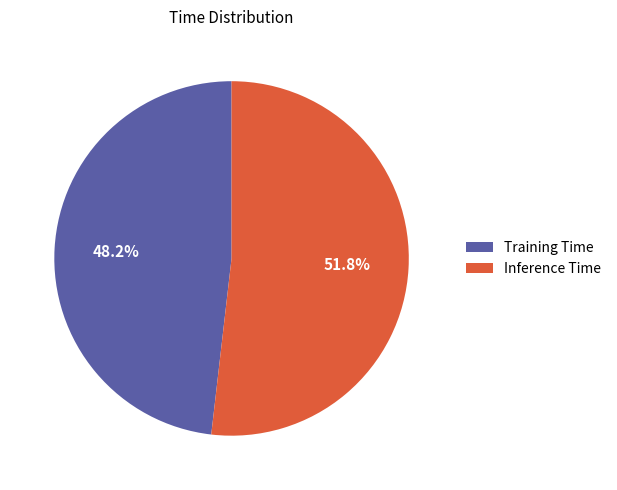

To the nearest percent, what is the difference between the Training Time and Inference Time slice percentages?

4%